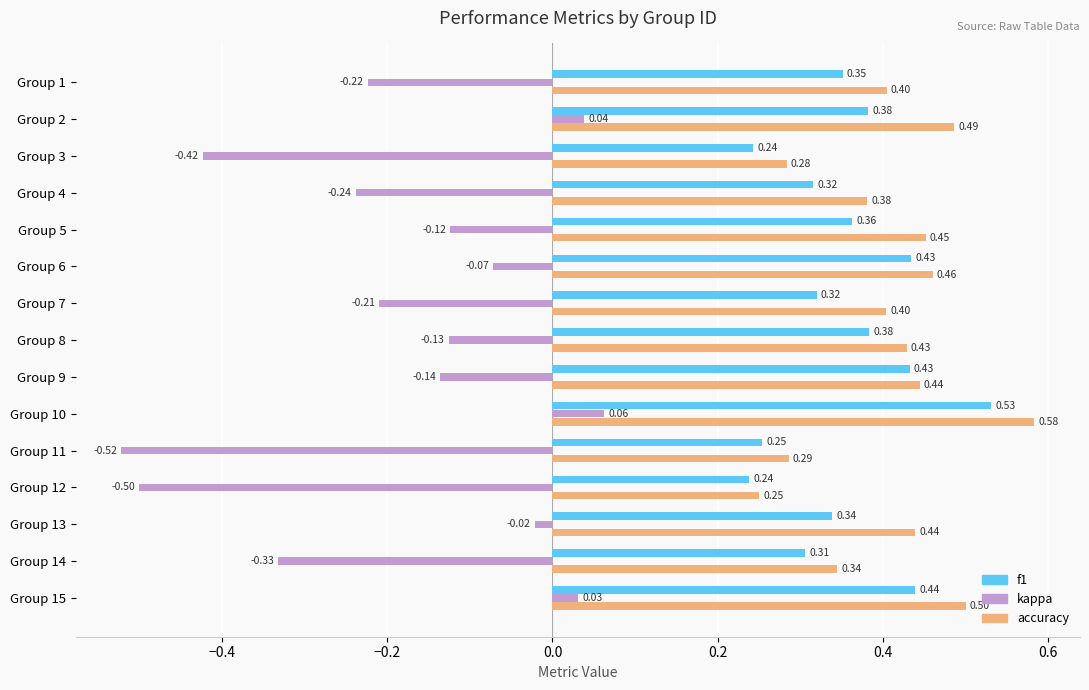

What is the average value of the accuracy series?

0.4